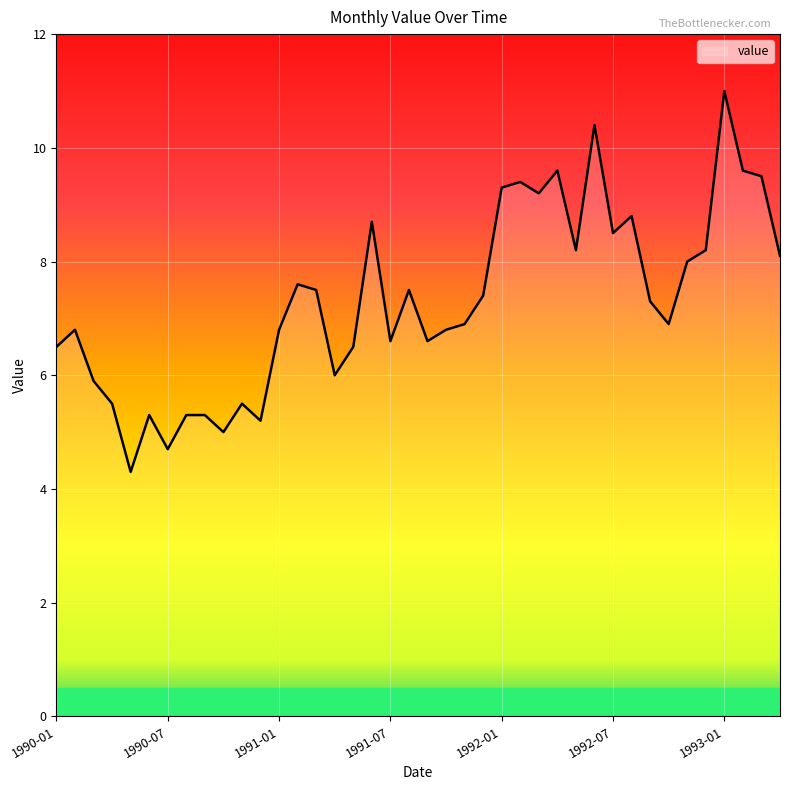

What is the minimum value shown in the chart?

4.3